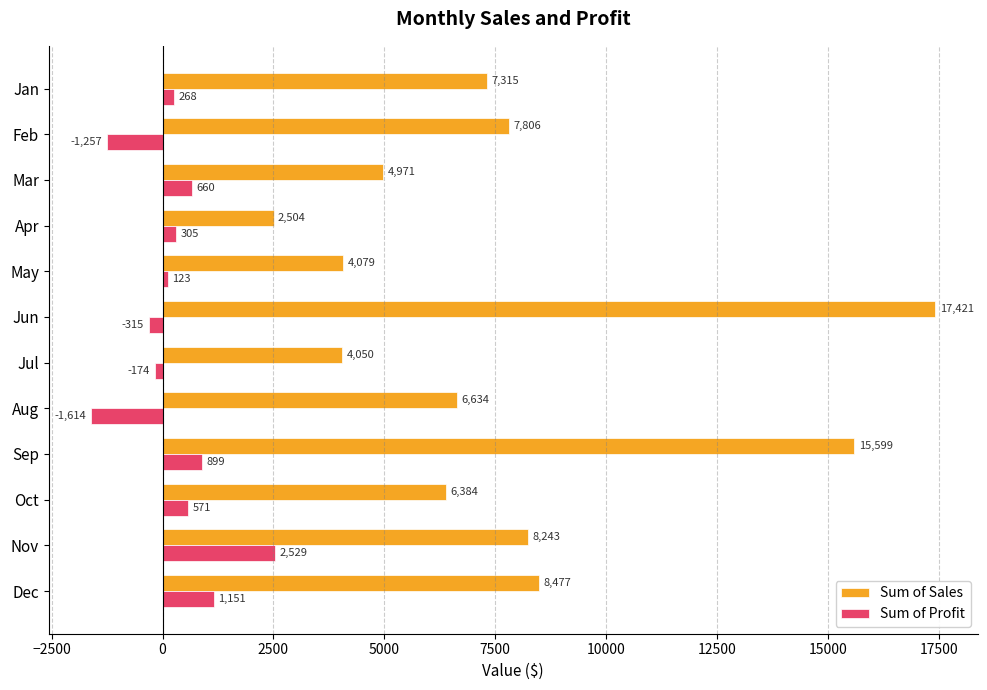

Rank the series at Jun from highest to lowest value.

Sum of Sales, Sum of Profit